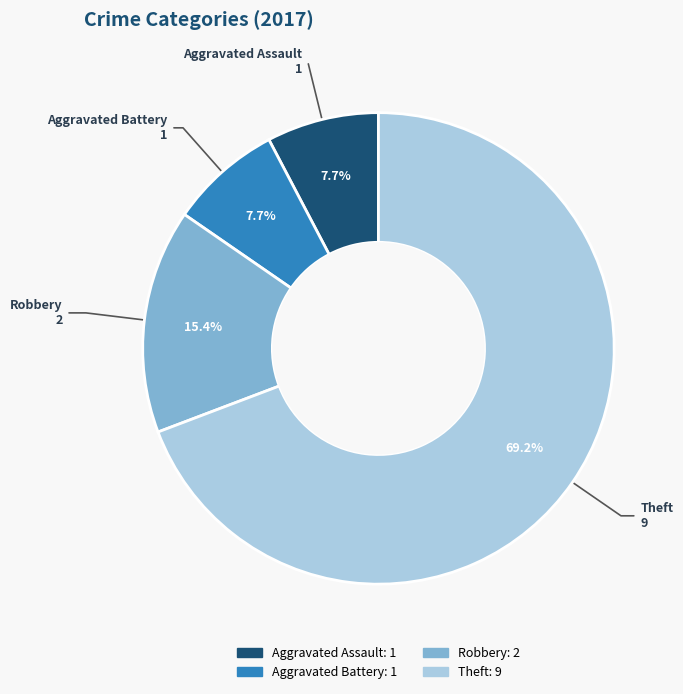

How many slices are in this pie chart?

4